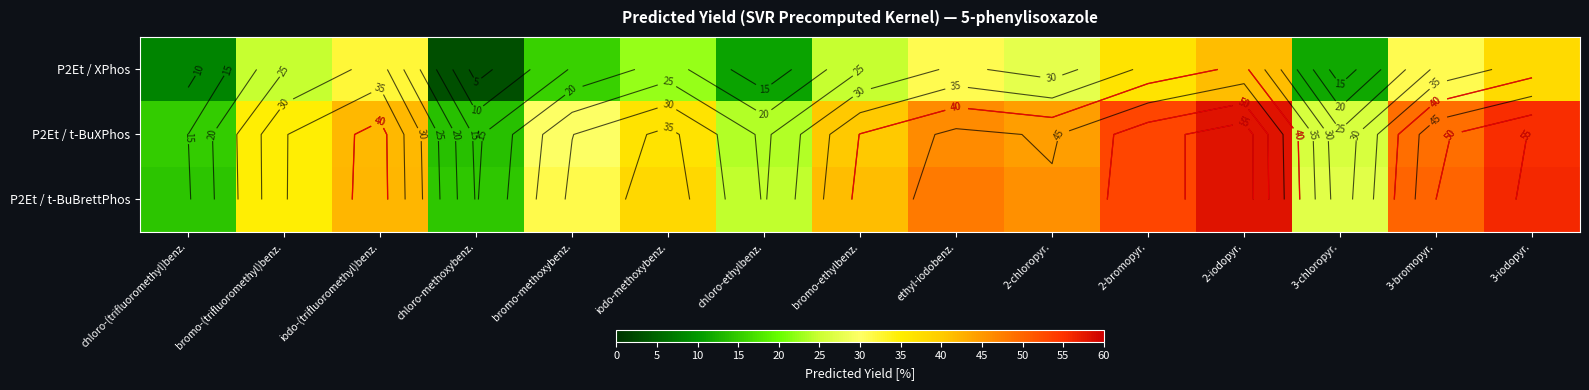

At how many categories does at least one series exceed 53?

3